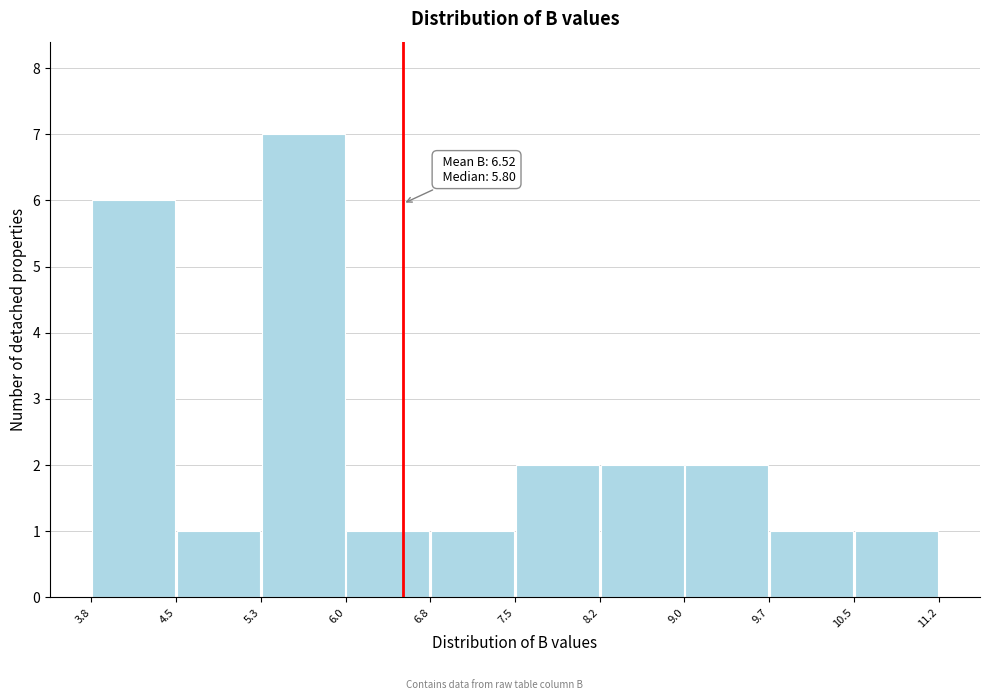

Which range on the x-axis has the tallest bar?

5.3 to 6.0